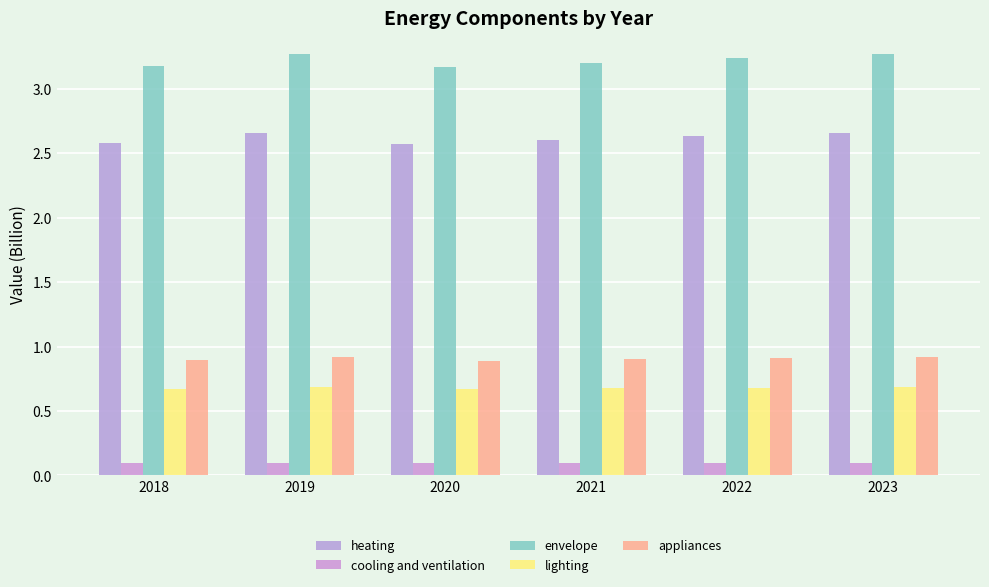

Reading right to left, list all the values displayed in this chart.

heating: 2023=2.7	2022=2.6	2021=2.6	2020=2.6	2019=2.7	2018=2.6
cooling and ventilation: 2023=0.1	2022=0.1	2021=0.1	2020=0.1	2019=0.1	2018=0.1
envelope: 2023=3.3	2022=3.2	2021=3.2	2020=3.2	2019=3.3	2018=3.2
lighting: 2023=0.7	2022=0.7	2021=0.7	2020=0.7	2019=0.7	2018=0.7
appliances: 2023=0.9	2022=0.9	2021=0.9	2020=0.9	2019=0.9	2018=0.9